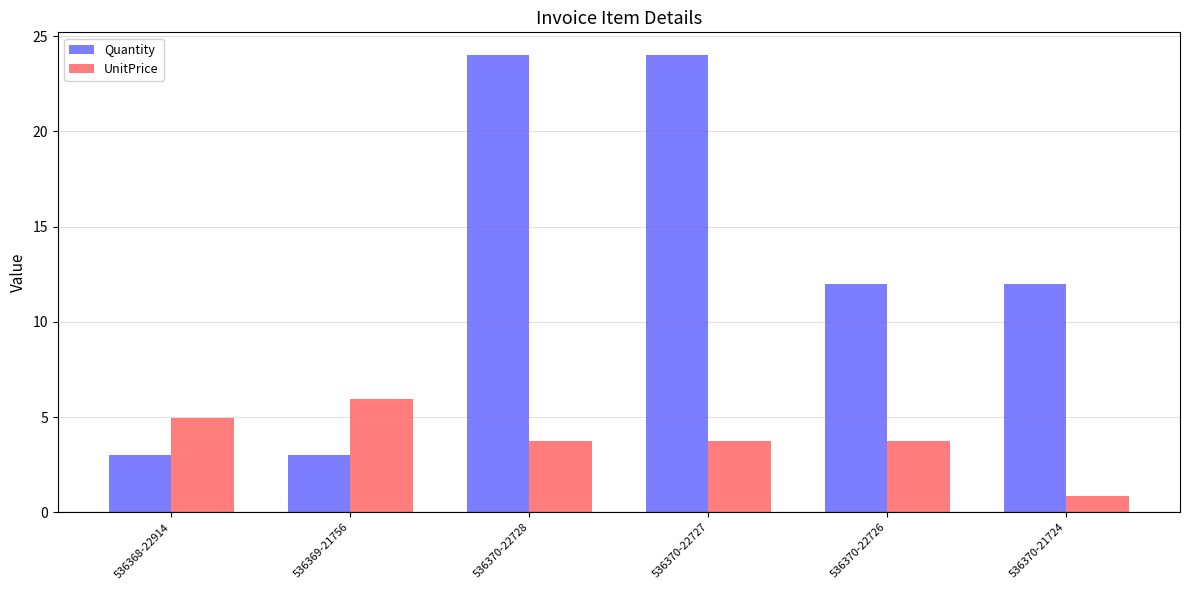

Count the number of data series in this chart.

2